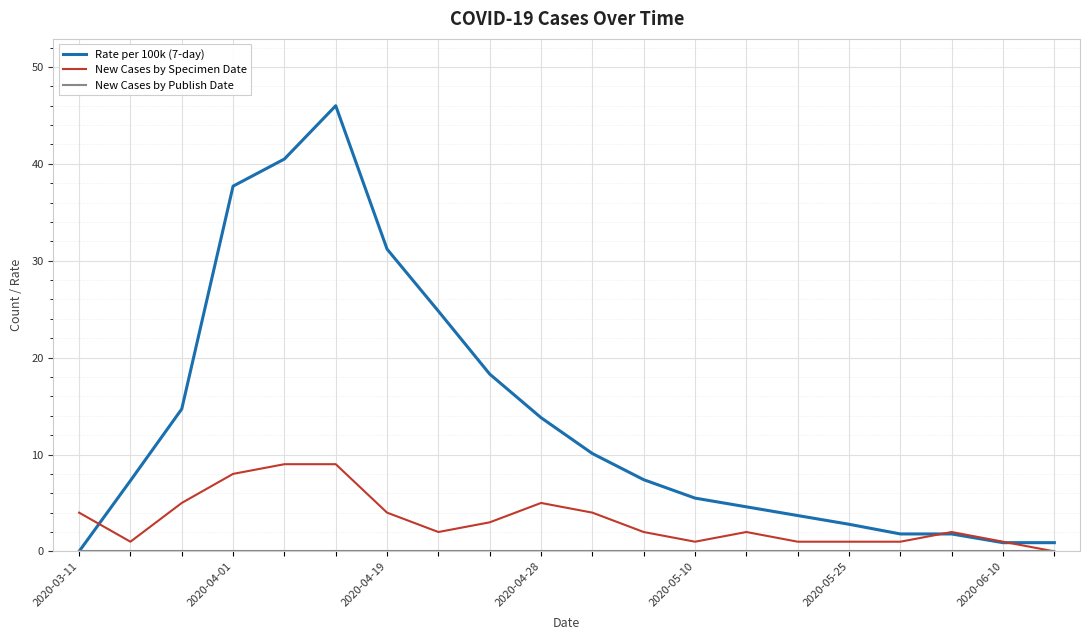

What is the maximum value shown in the chart?

46.0